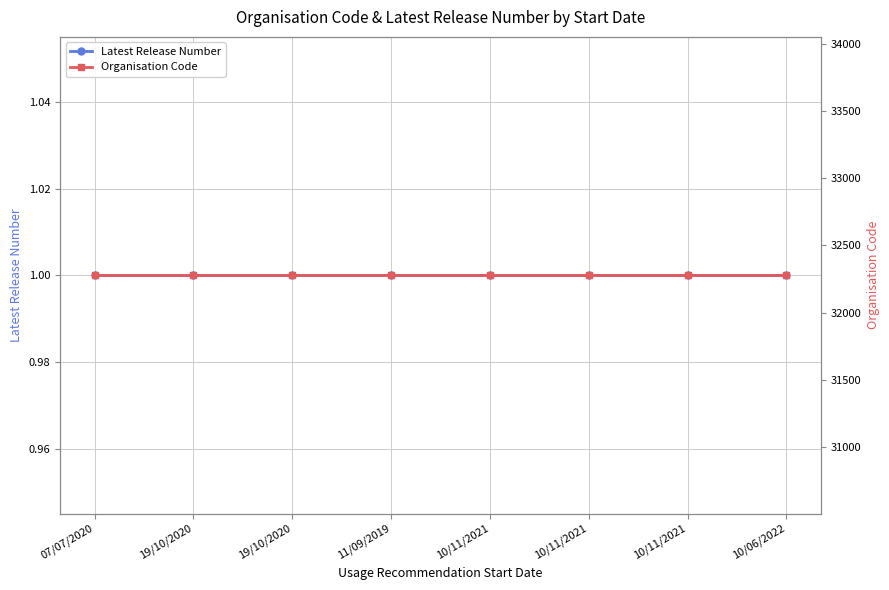

What are all the series names shown in the legend?

Latest Release Number, Organisation Code